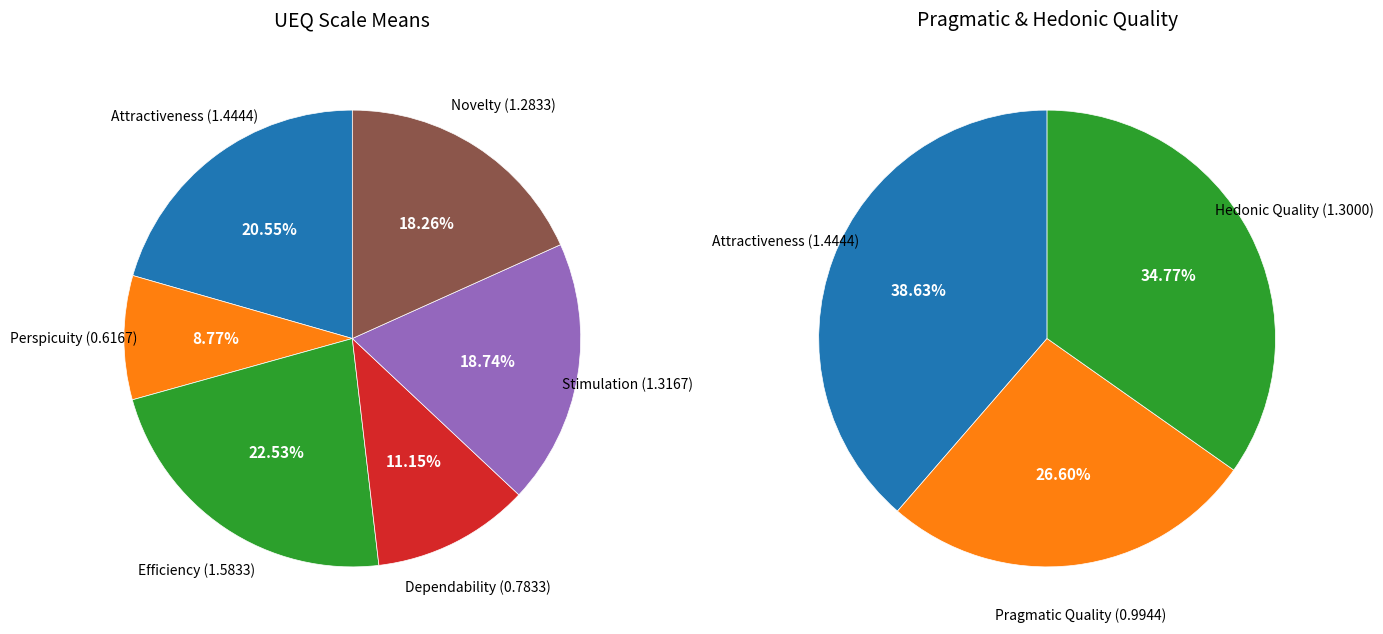

Which category has the smallest portion of the pie?

Perspicuity